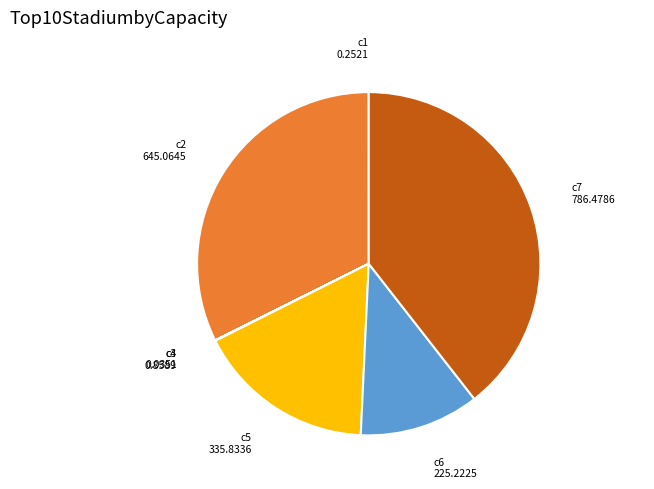

Is the sum of c2 and c6 greater than half?

No